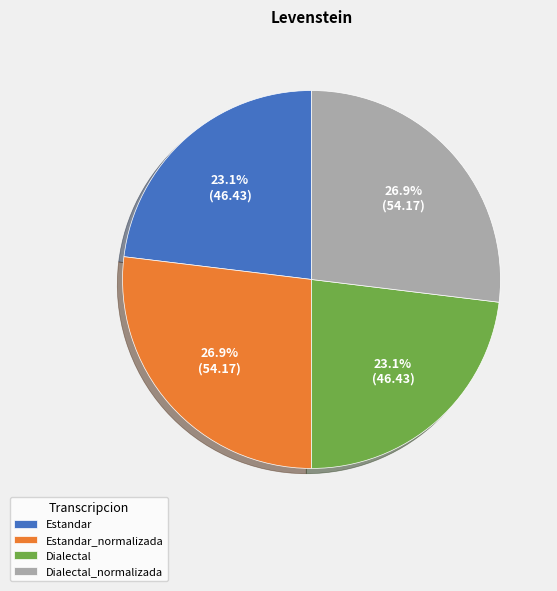

To the nearest percent, what is the difference between the largest and smallest slice percentages?

4%